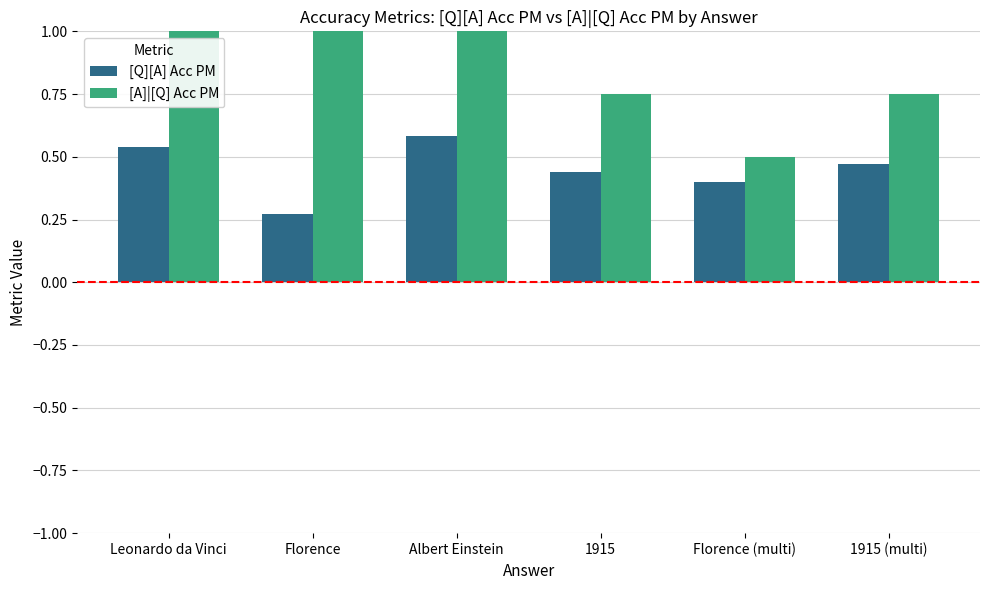

Is it true that [Q][A] Acc PM equals 0.5 at Leonardo da Vinci?

True